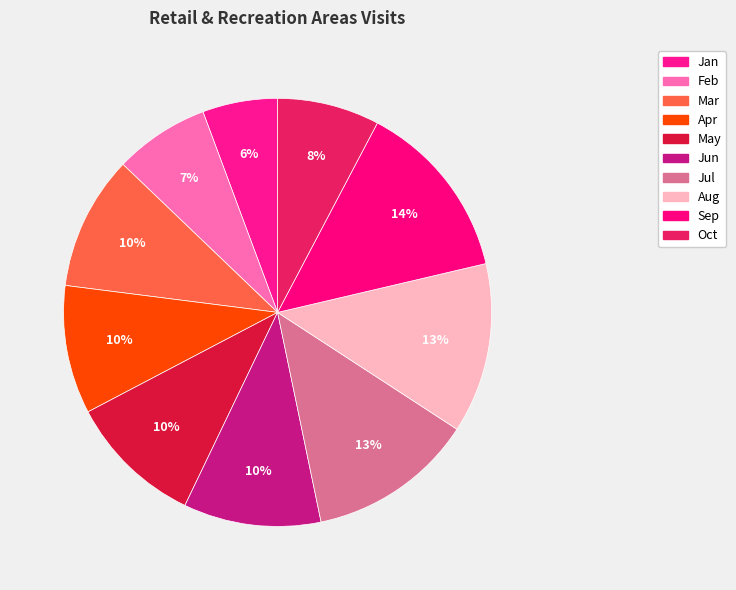

What percentage is the Jul slice, to the nearest percent?

13%